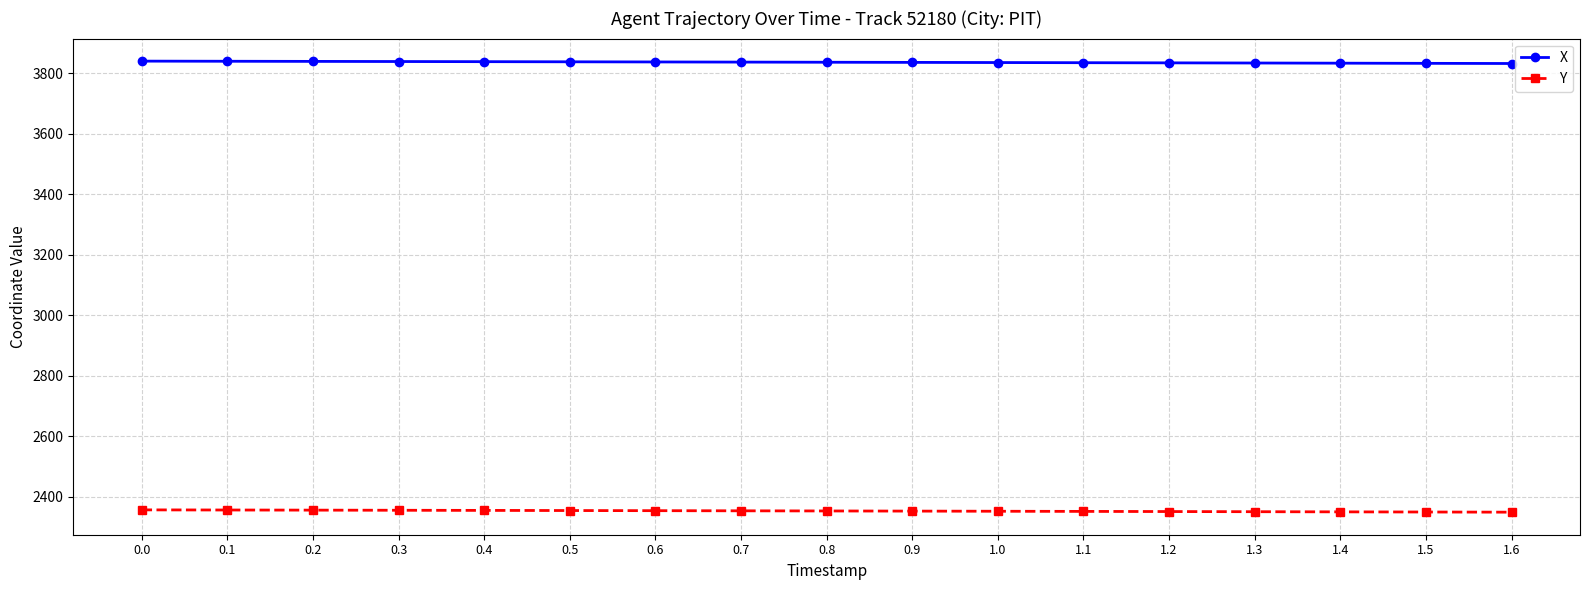

What is the smallest value displayed?

2349.9